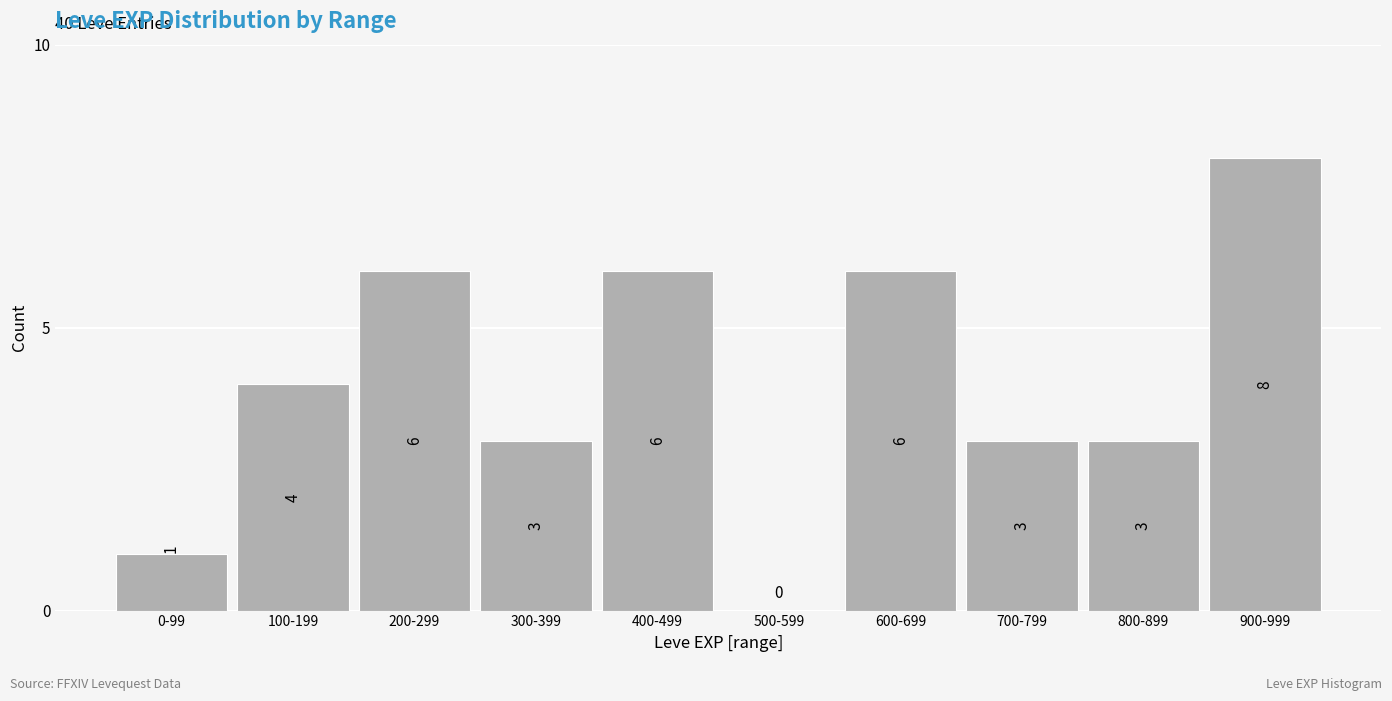

Reading right to left, what are all the values shown in this chart?

900-999=8	800-899=3	700-799=3	600-699=6	500-599=0	400-499=6	300-399=3	200-299=6	100-199=4	0-99=1